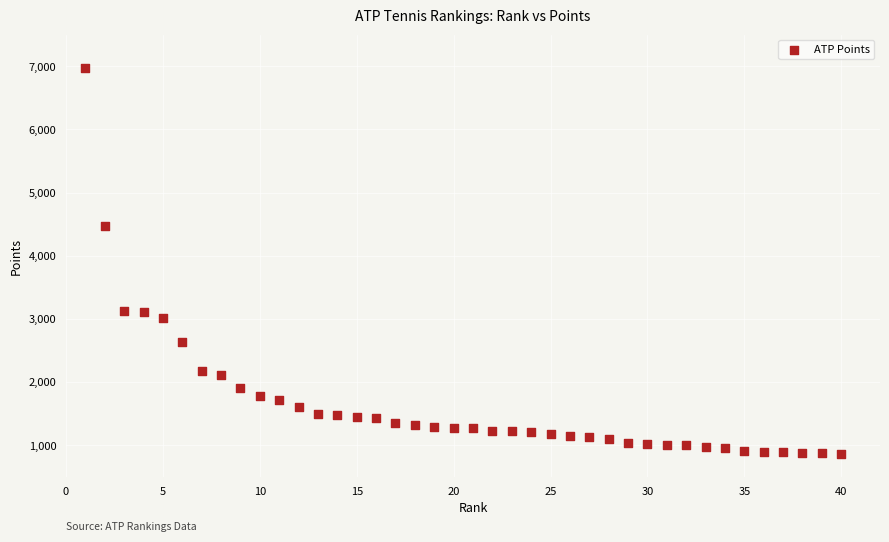

What is the range of Y values (max minus min)?

6107